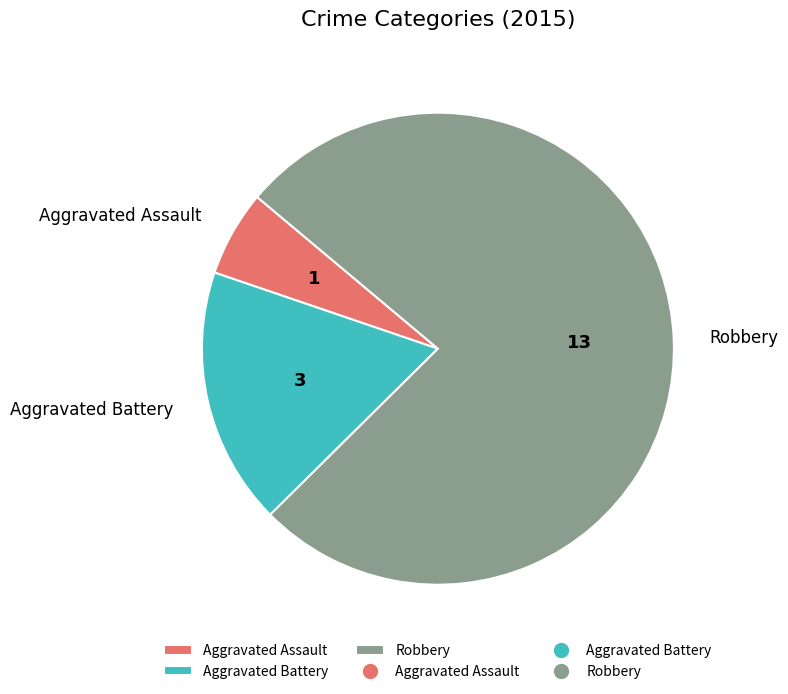

Which has a higher value, Robbery or Aggravated Battery?

Robbery